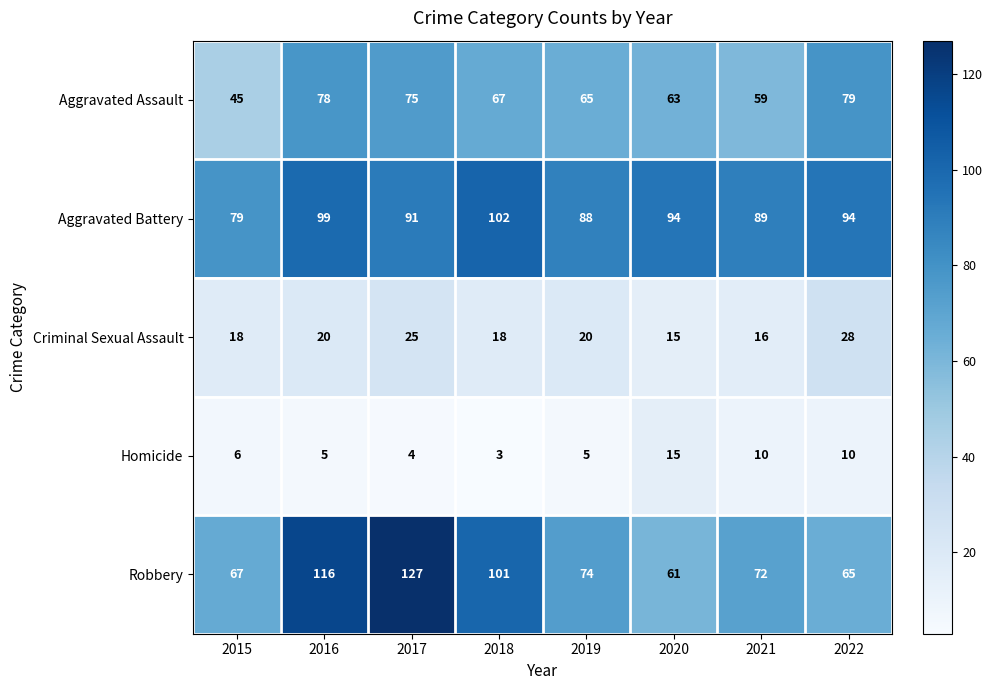

Rank the series by their maximum value, from lowest to highest.

Homicide, Criminal Sexual Assault, Aggravated Assault, Aggravated Battery, Robbery